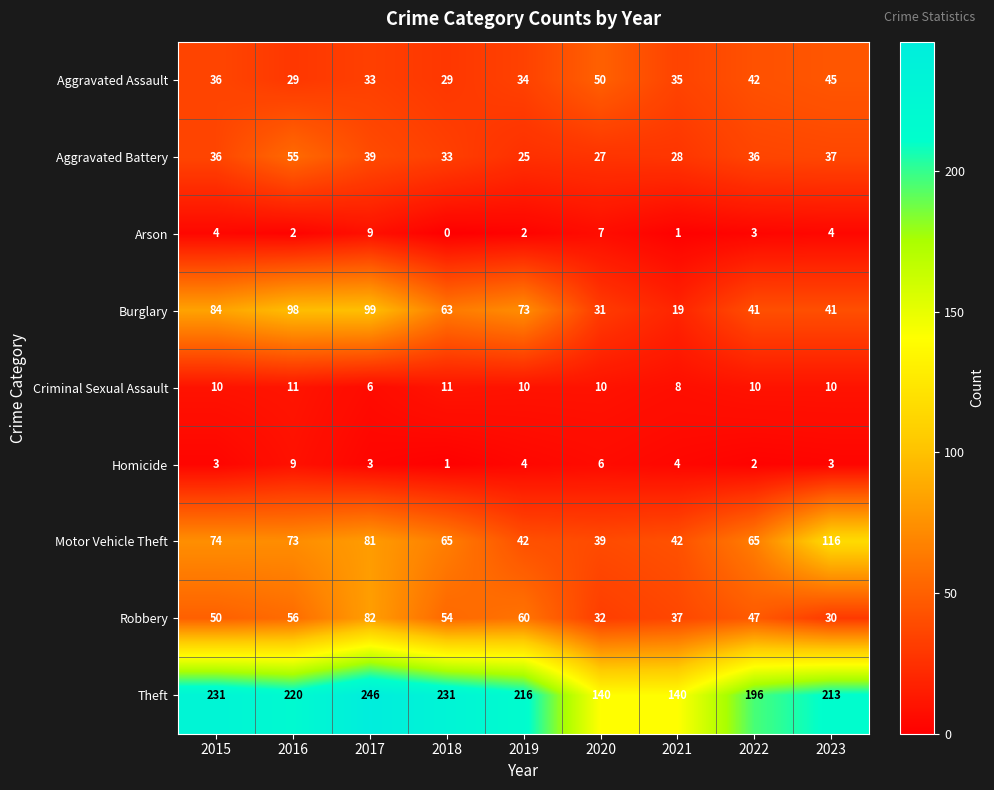

Is it true that Aggravated Battery equals 12 at 2019?

False